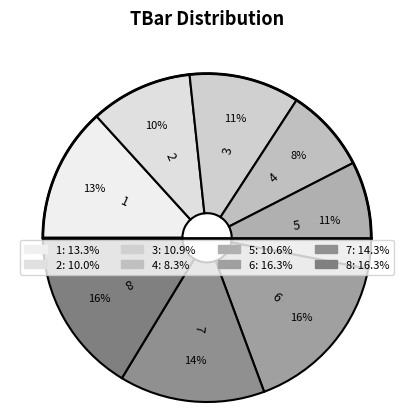

To the nearest percent, what is the difference between the largest and smallest slice percentages?

8%